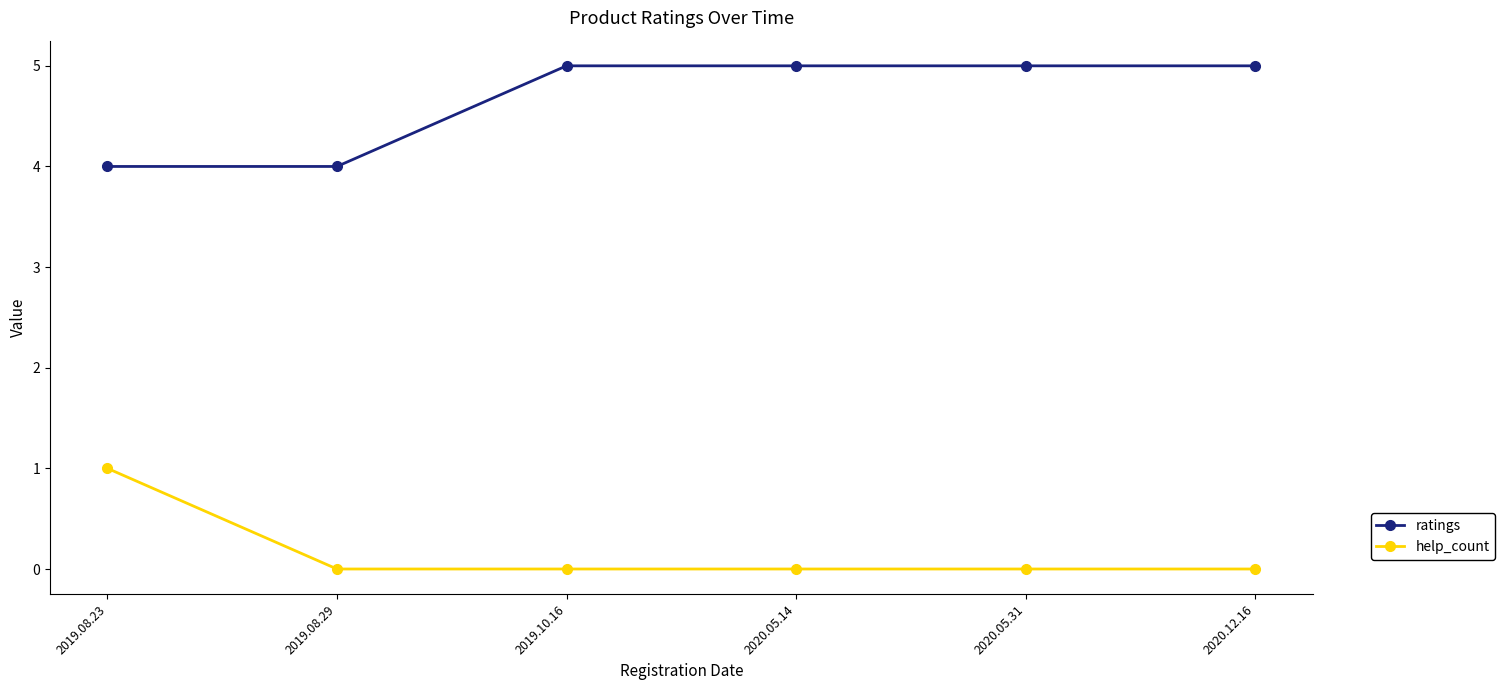

What is the spread (max minus min) of values at 2020.05.14?

5